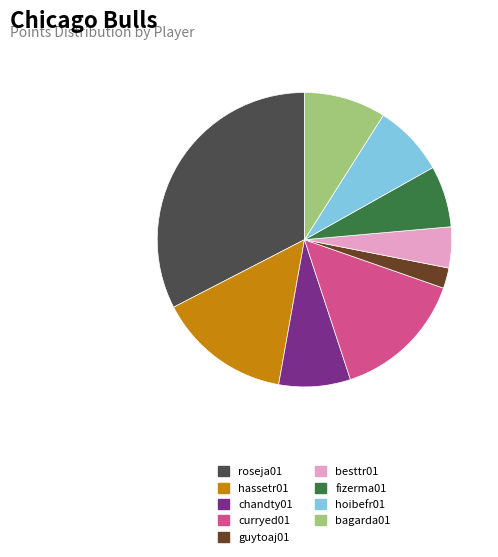

Which slice is the smallest?

guytoaj01